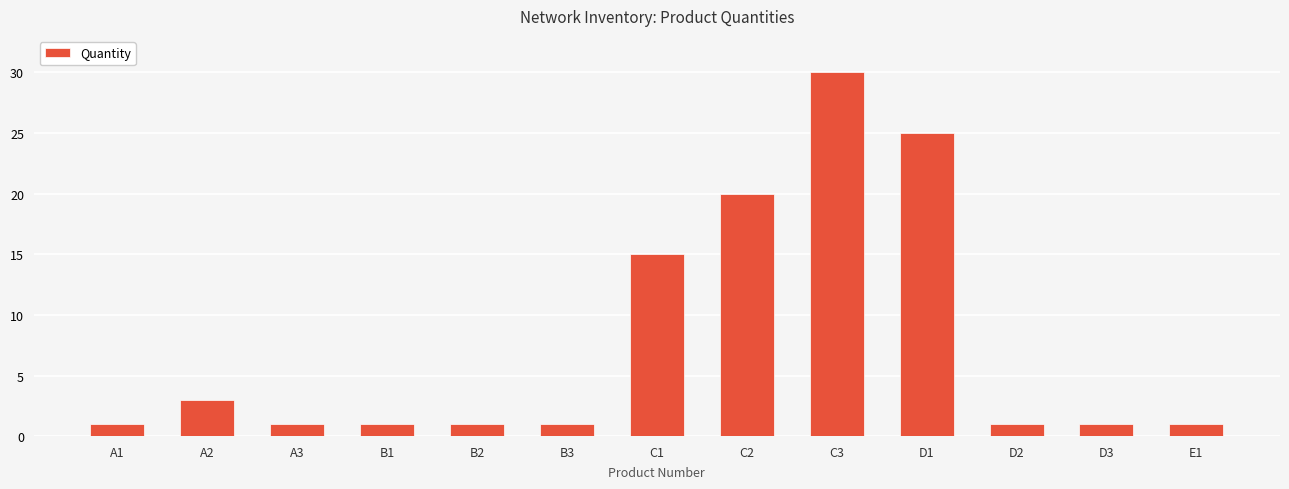

What is the change in value from C1 to C3?

+15